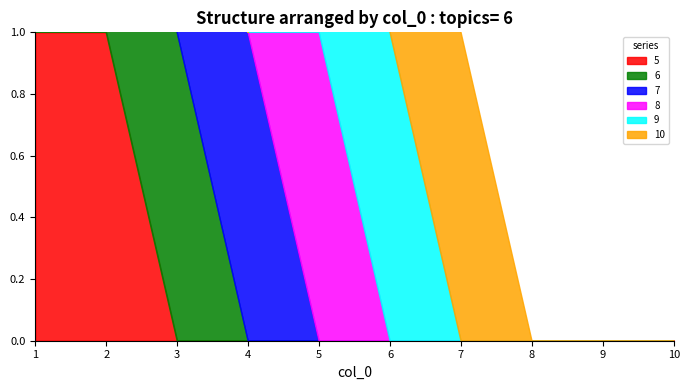

Rank the series at 6 from lowest to highest value.

5, 6, 7, 8, 9, 10